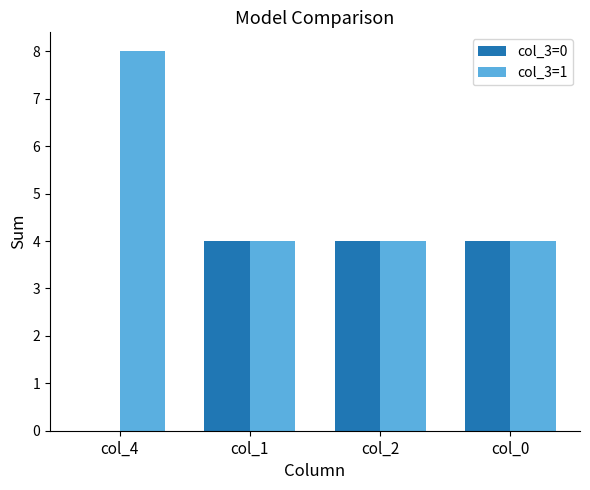

Are the bars horizontal?

No